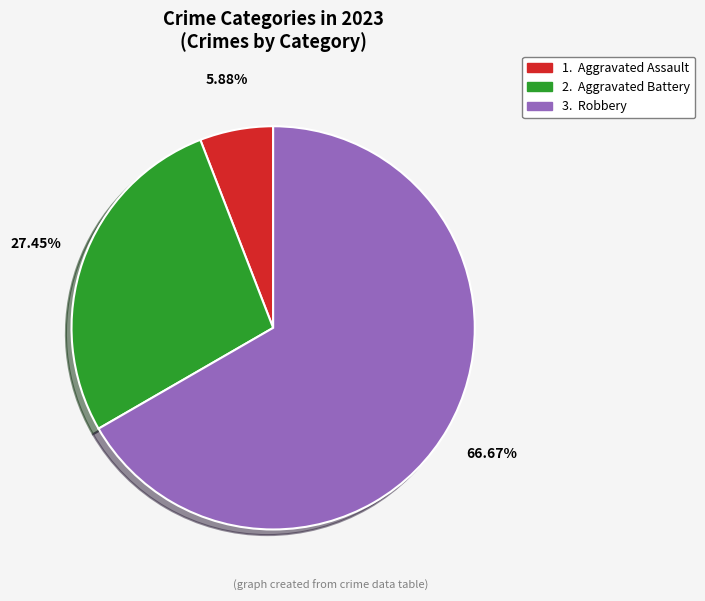

Is there a majority slice in this chart?

Yes